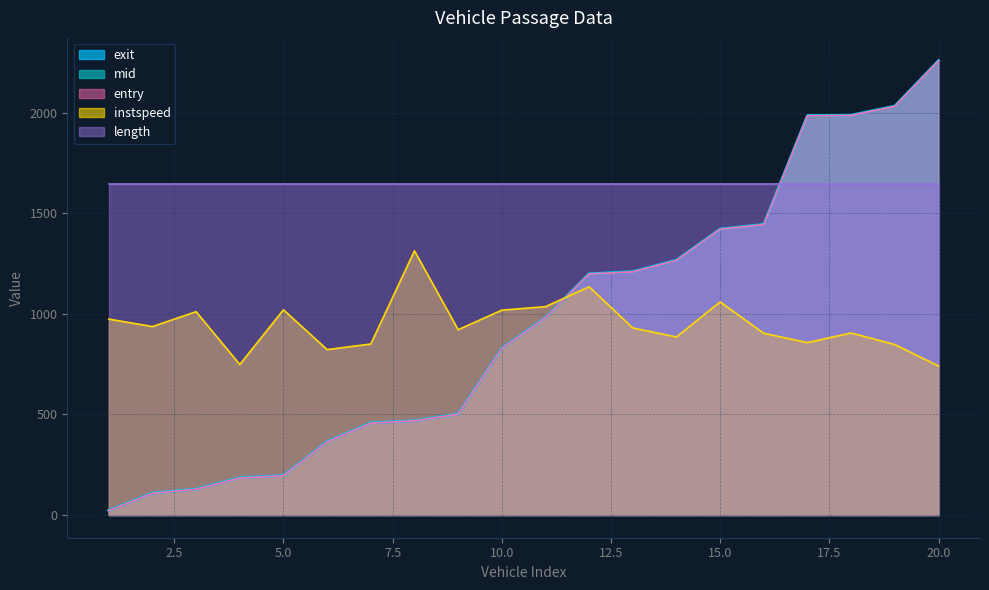

What is the maximum value shown in the chart?

2259.0